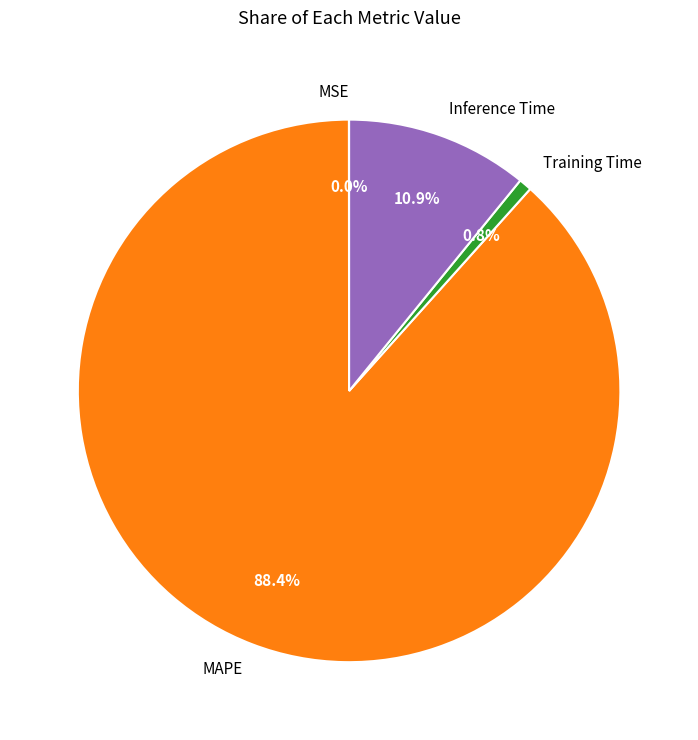

Which category accounts for the majority?

MAPE